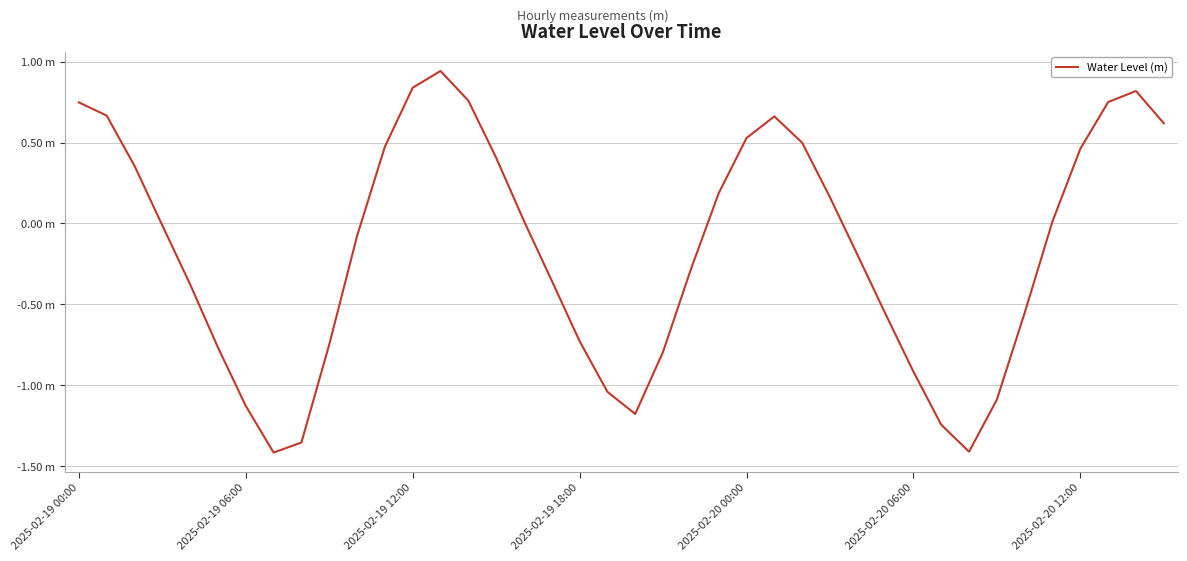

Does the chart display data point markers on the line(s)?

No